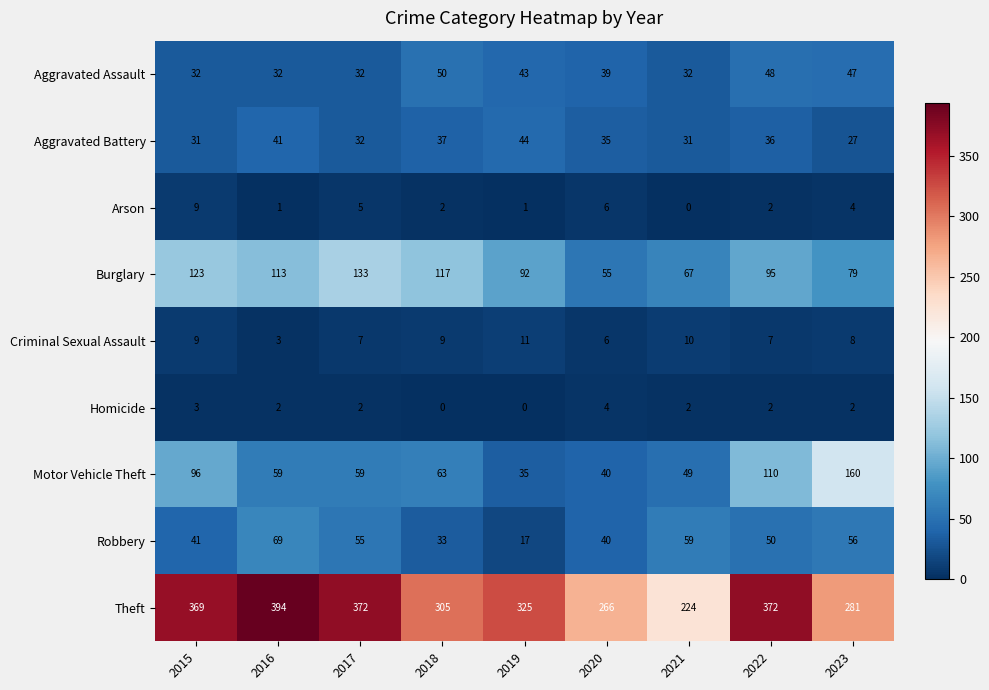

The Burglary series shows 68 at 2018. True or false?

False